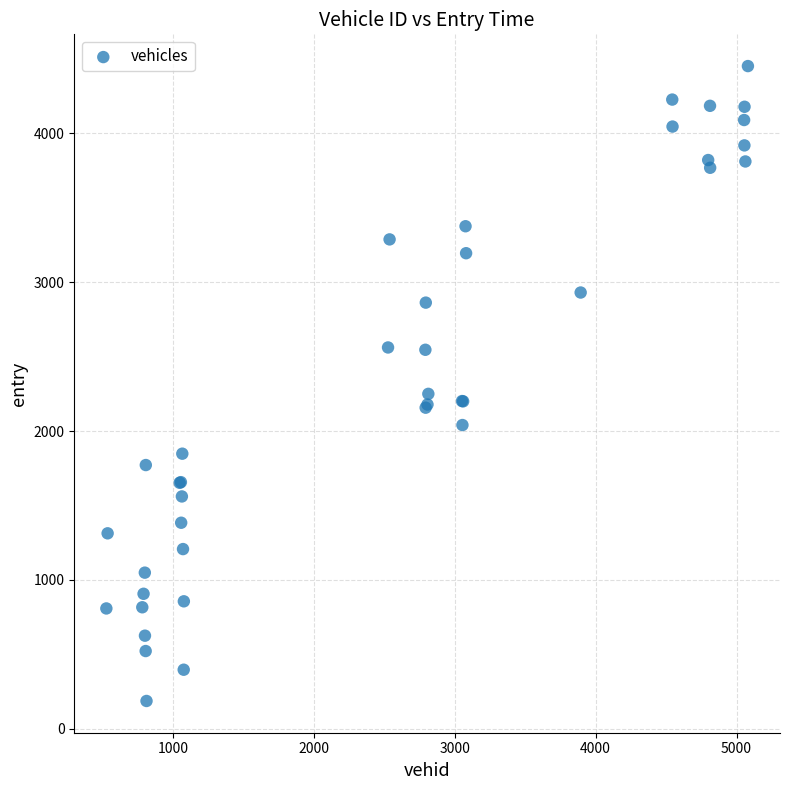

What Y value in the scatter plot is closest to 2318?

2249.6